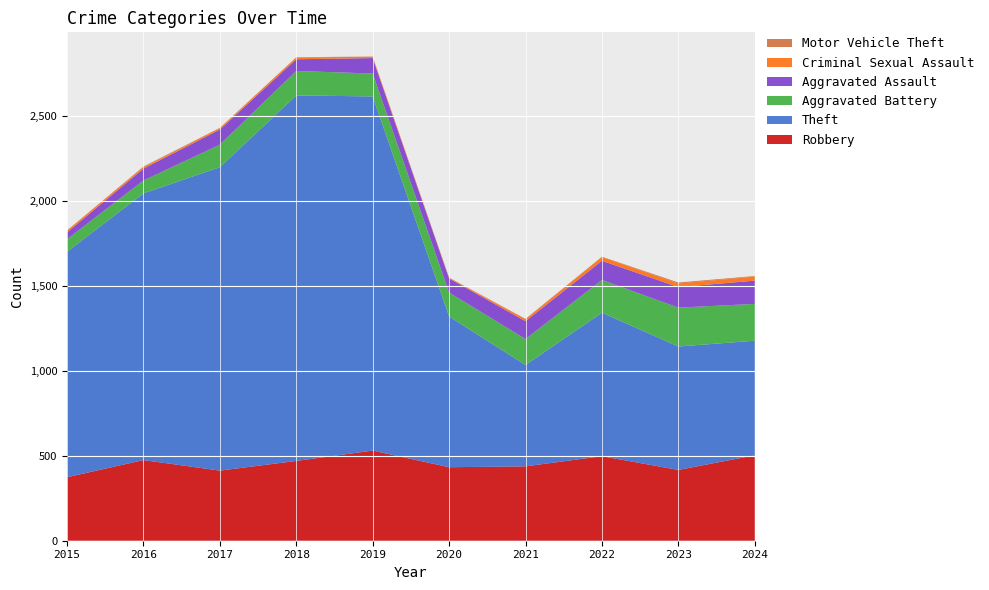

Reading right to left, list all the values displayed in this chart.

Robbery: 503	417	498	438	433	531	470	413	475	374
Theft: 675	727	845	597	888	2086	2153	1787	1571	1328
Aggravated Battery: 217	229	193	153	141	135	144	133	76	74
Aggravated Assault: 137	121	113	105	83	91	69	89	70	40
Criminal Sexual Assault: 24	21	22	12	3	8	11	8	8	11
Motor Vehicle Theft: 3	6	2	2	2	1	1	2	4	1